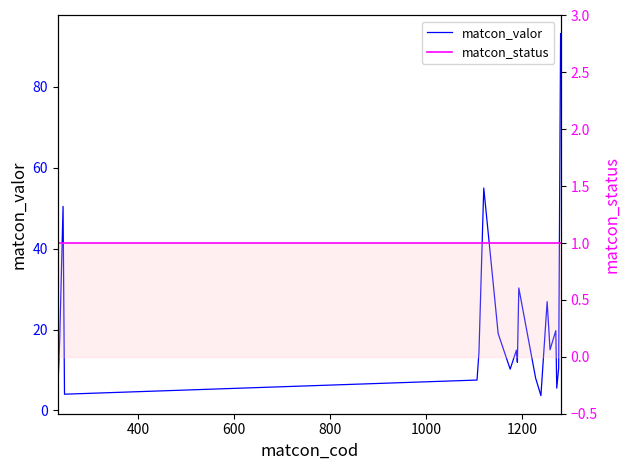

List the series in order of their peak value, lowest first.

matcon_status, matcon_valor